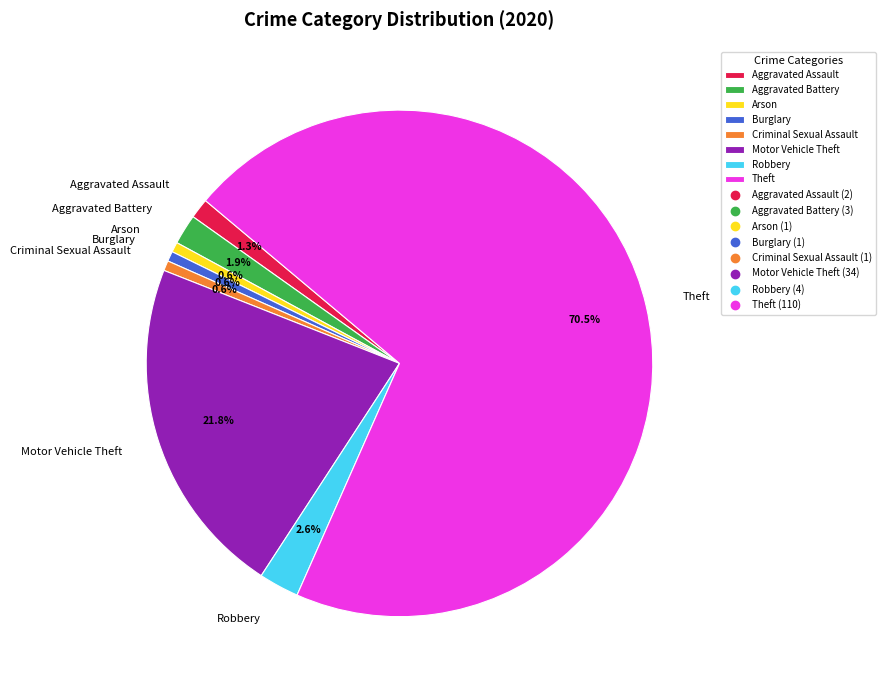

The Aggravated Assault slice represents 1% of the pie. True or false?

True